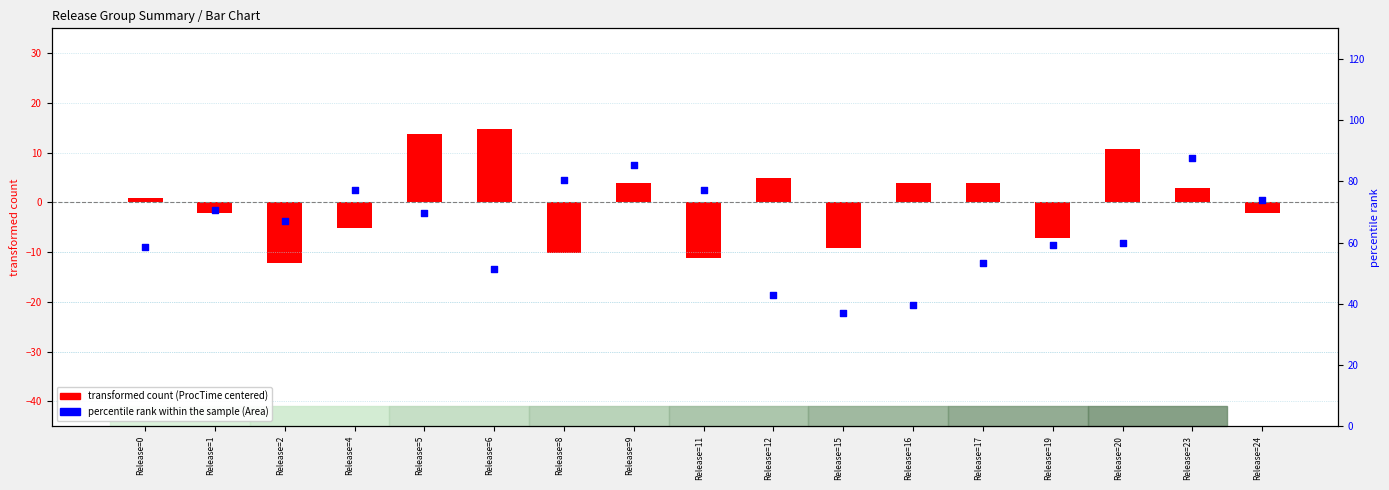

What are all the series names shown in the legend?

transformed count, percentile rank within the sample